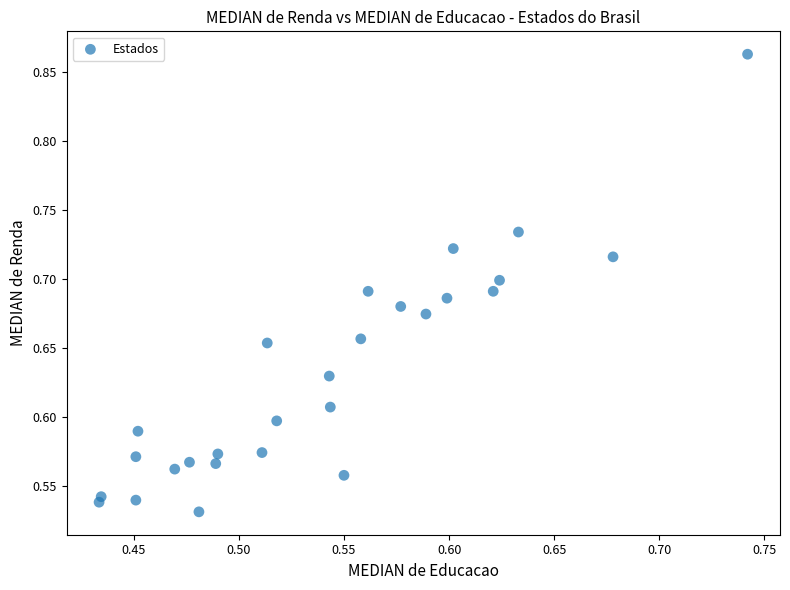

What is the range of Y values (max minus min)?

0.3